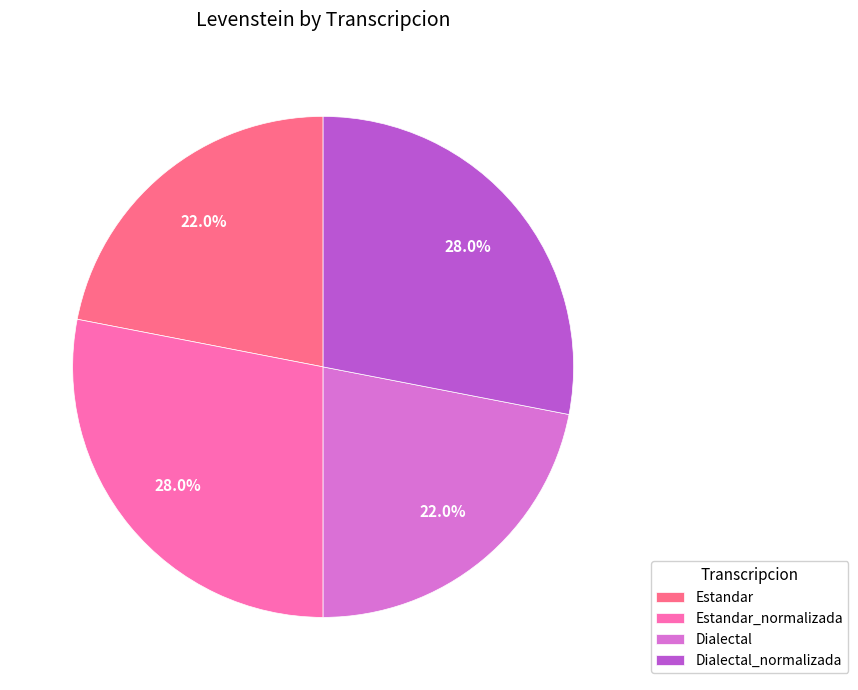

To the nearest percent, what portion does Dialectal represent?

22%